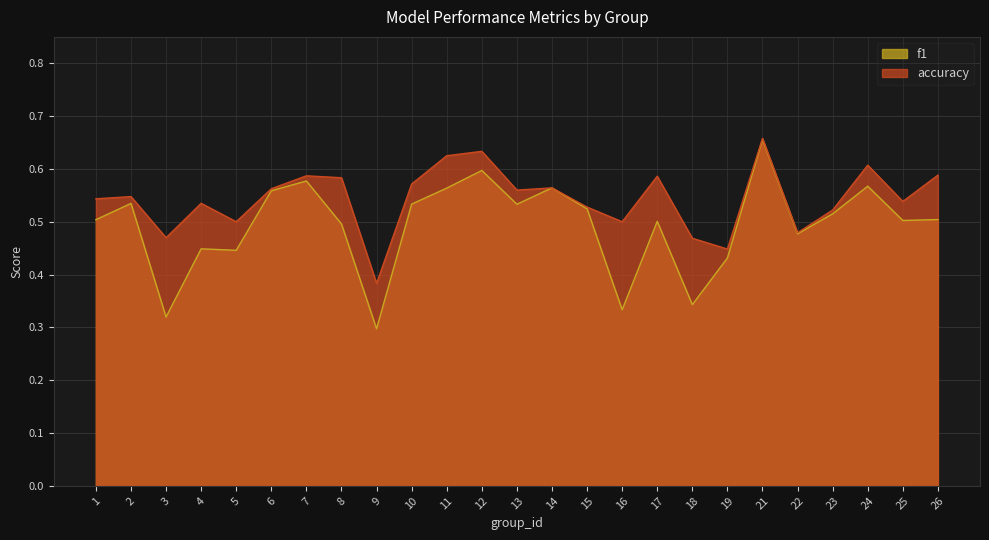

True or false: f1 and accuracy cross at least once.

False